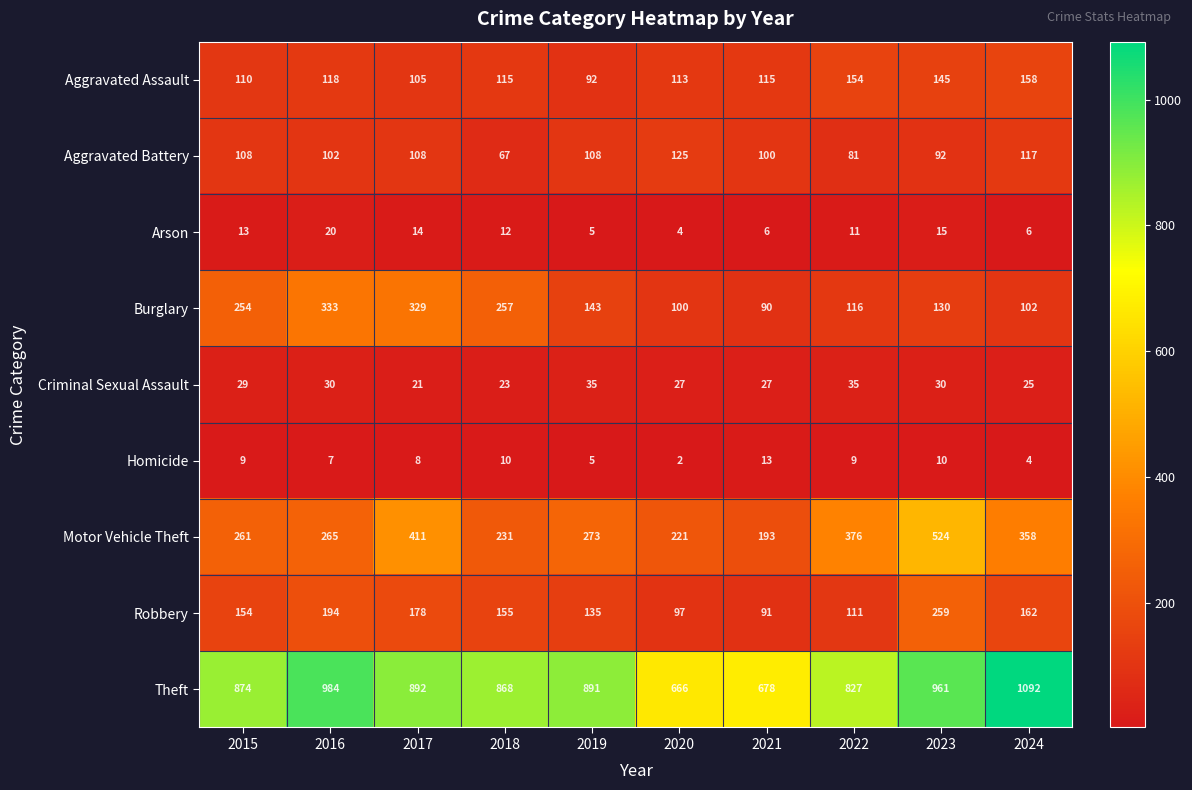

Which series has the widest spread of values?

Theft